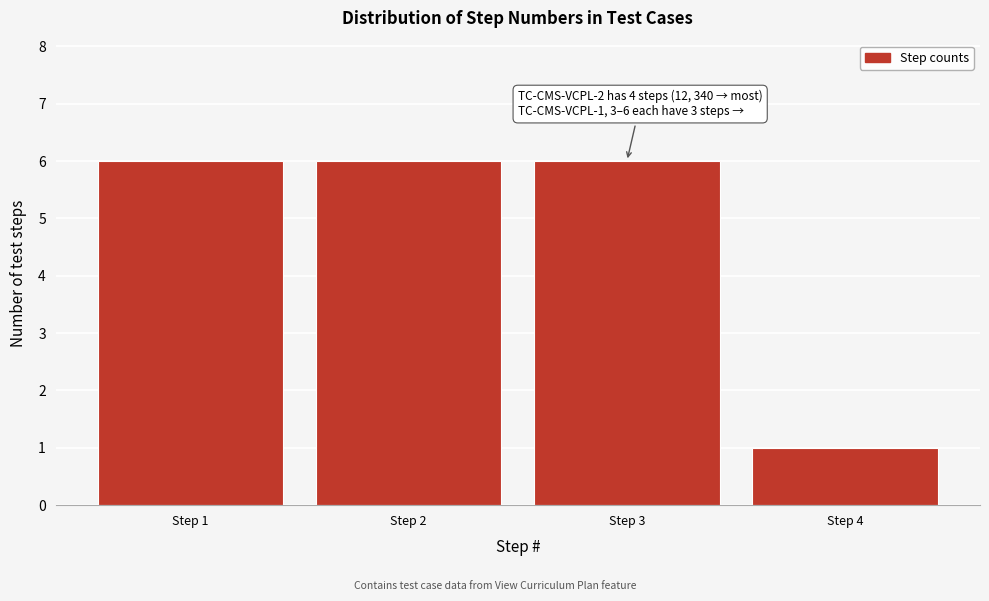

Reading left to right, extract all data points from this chart.

6	6	6	1